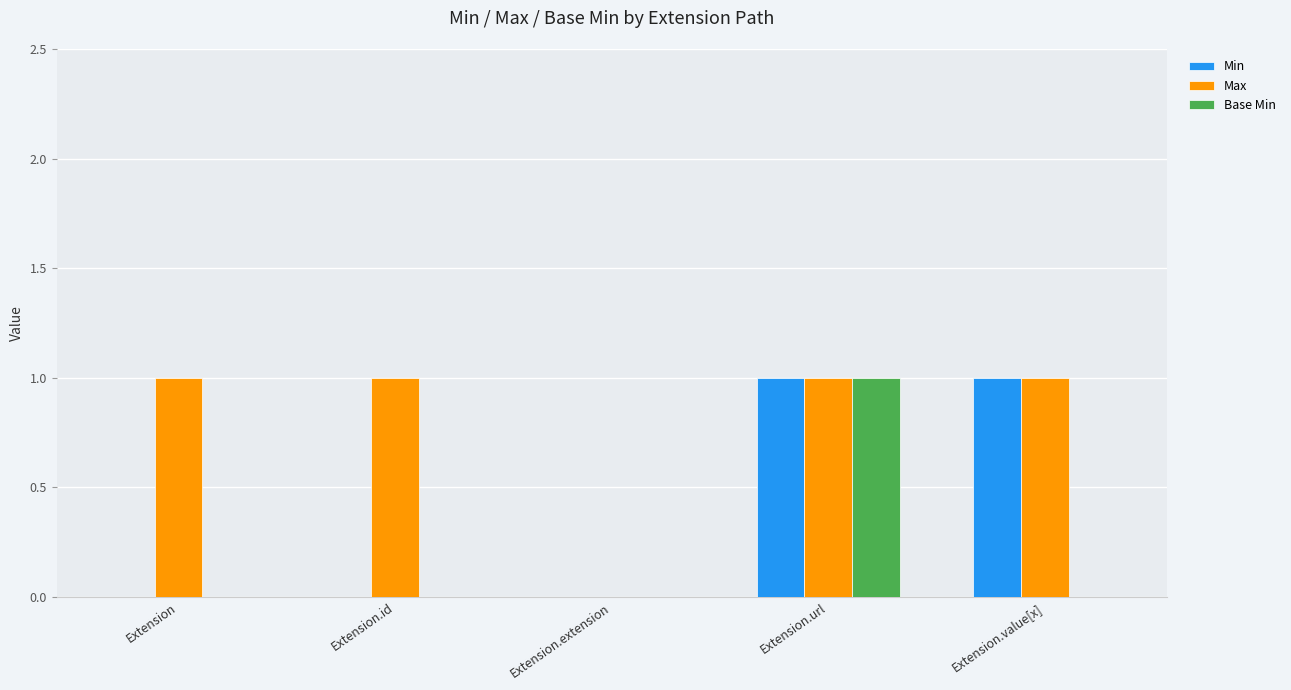

Which series changed the most between Extension.id and Extension.value[x]?

Min